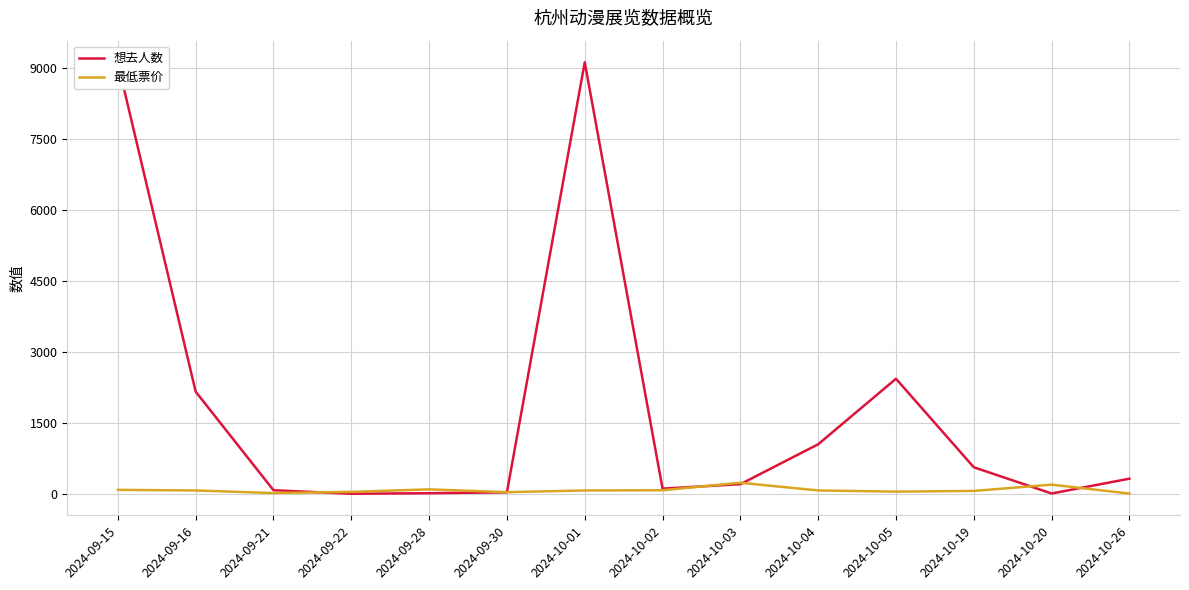

List the series in order of their overall mean, highest first.

想去人数, 最低票价